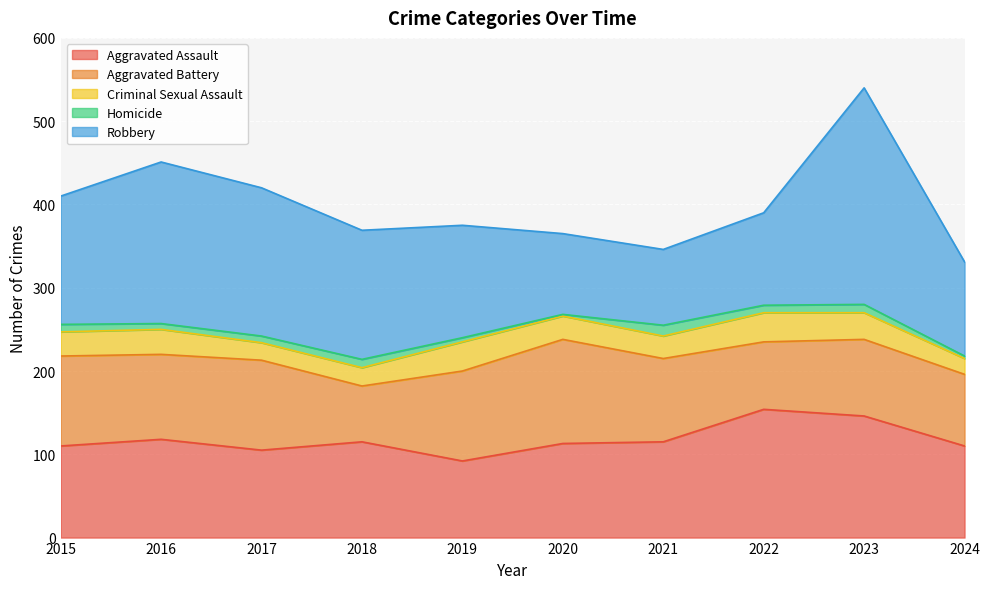

How many values in the Robbery series exceed 154?

4